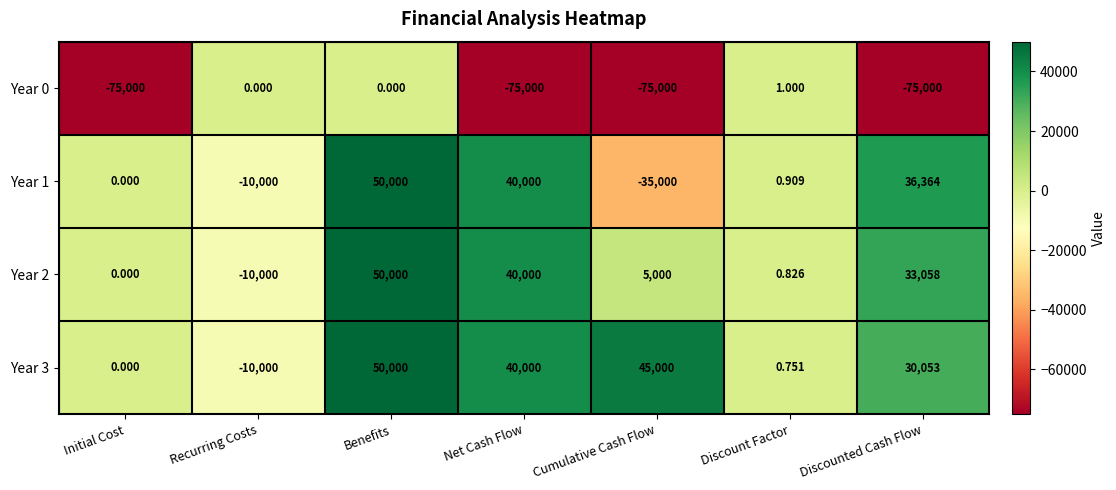

List the labels in order of Year 3 value, largest first.

Benefits, Cumulative Cash Flow, Net Cash Flow, Discounted Cash Flow, Discount Factor, Initial Cost, Recurring Costs